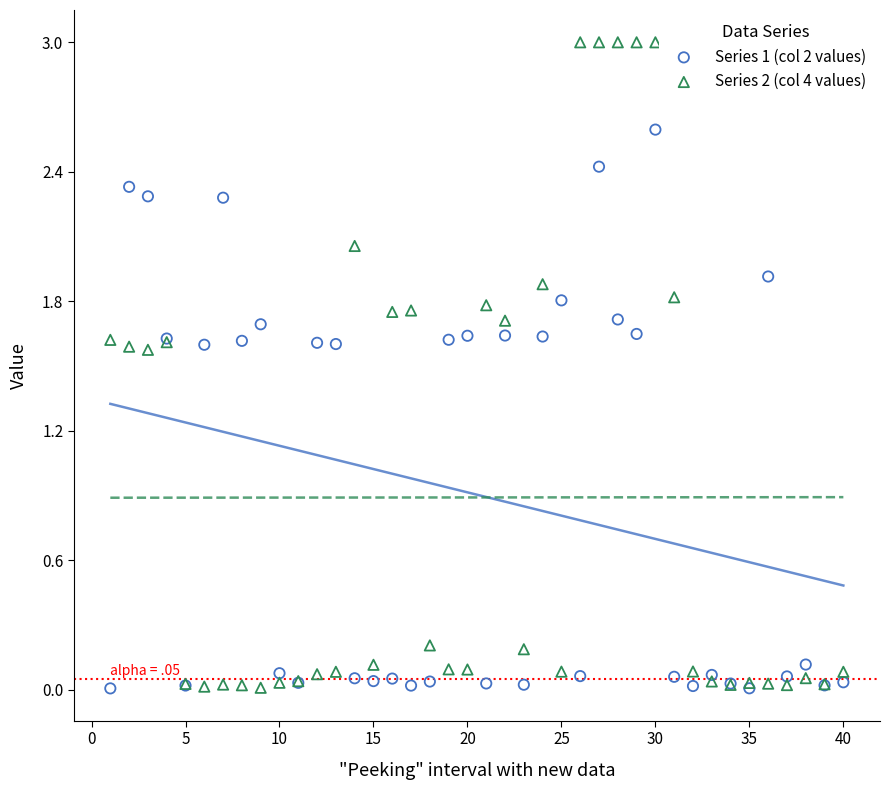

Which series has the largest Y range (max minus min)?

Series 2 (col 4 values)